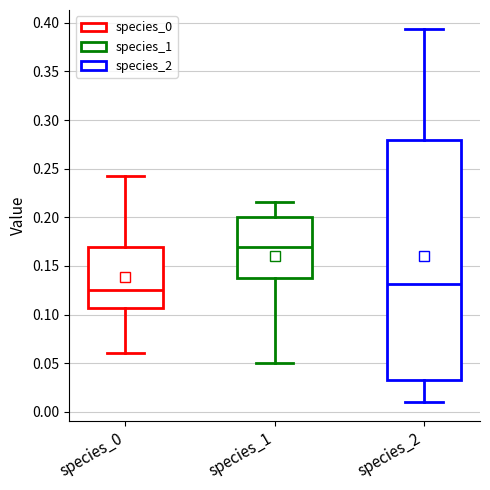

Reading left to right, transcribe this box plot: for each box, give where its median line is, the range the box spans, and where its two whiskers end, as read against the y-axis. The values are not printed on the chart, so give them approximately, as read against the axis.

species_0: median 0.125, box 0.105 to 0.170, whiskers 0.060 to 0.245
species_1: median 0.170, box 0.135 to 0.200, whiskers 0.050 to 0.215
species_2: median 0.130, box 0.035 to 0.280, whiskers 0.010 to 0.395